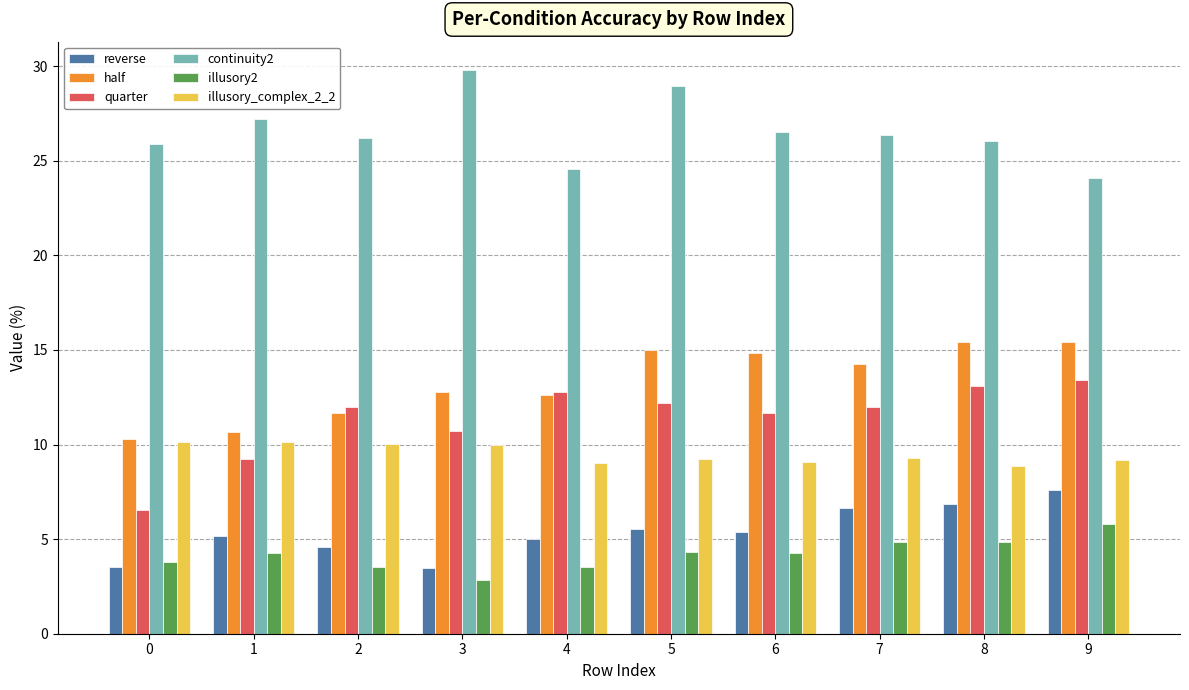

Does the chart contain any negative values?

No